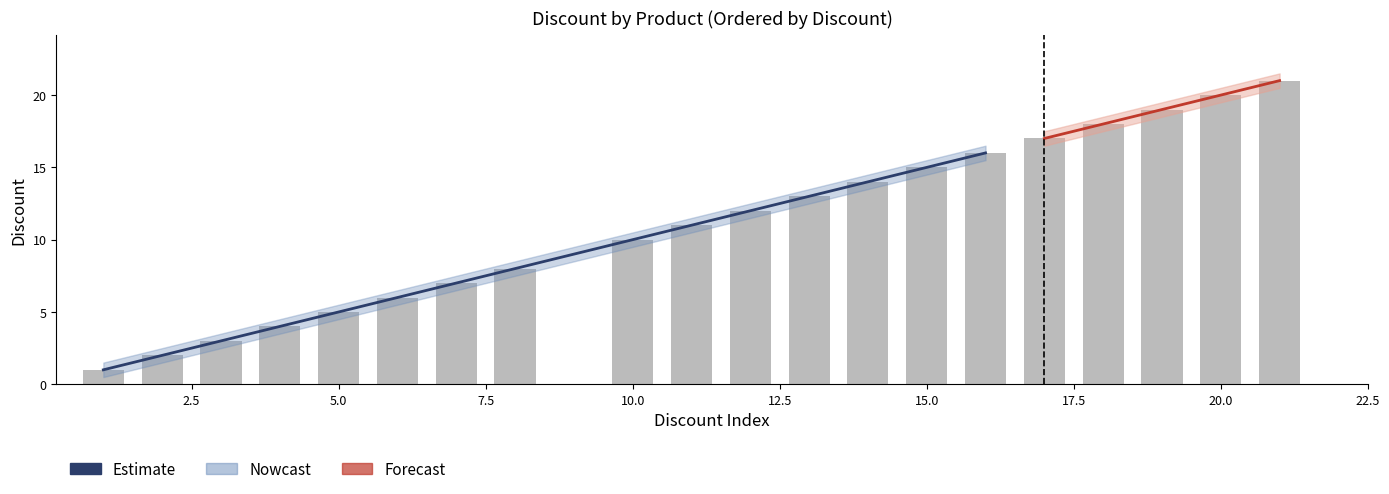

Rank the categories by value from lowest to highest.

1, 2, 3, 4, 5, 6, 7, 8, 10, 11, 12, 13, 14, 15, 16, 17, 18, 19, 20, 21